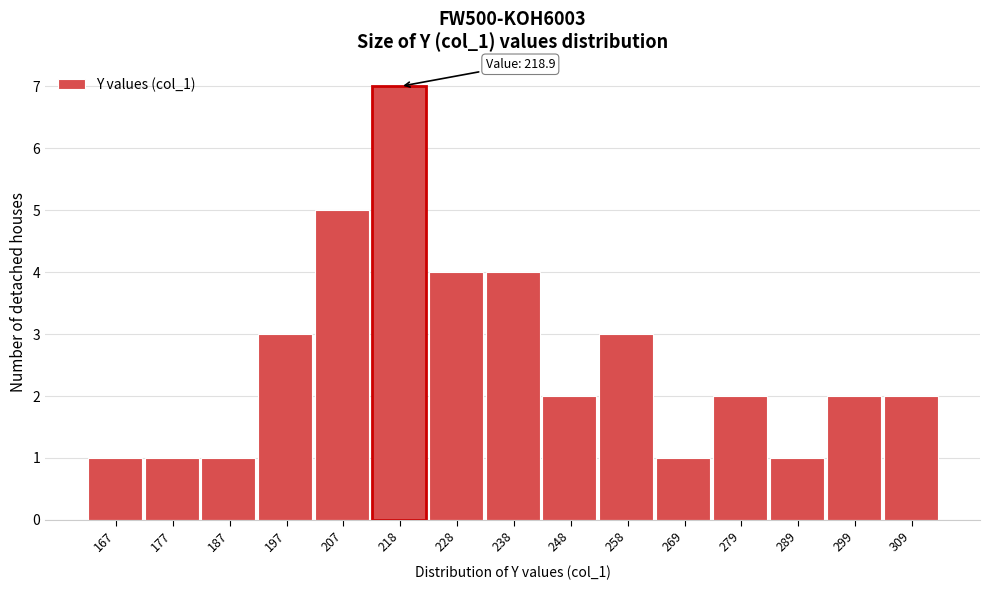

Over which range of the x-axis is the bar tallest?

212 to 222